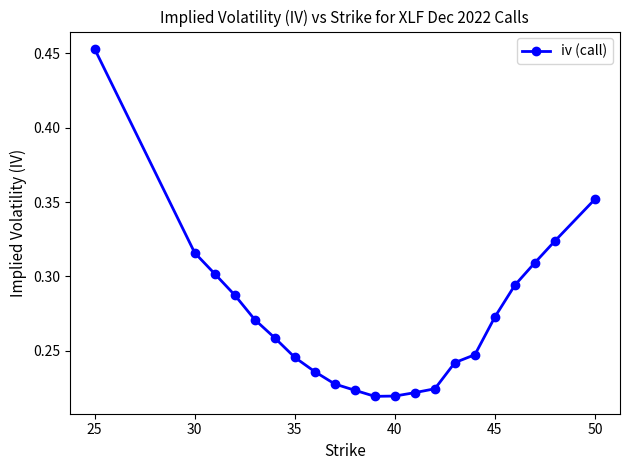

What is the sum of all values?

5.7